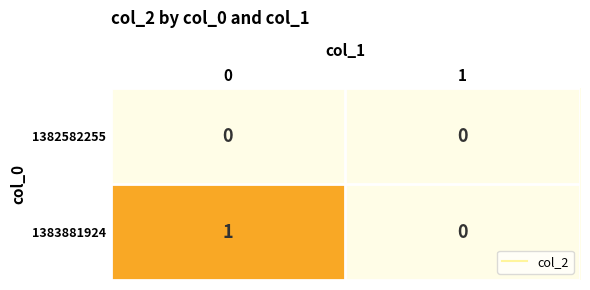

Rank the series at 0 from highest to lowest value.

1383881924, 1382582255